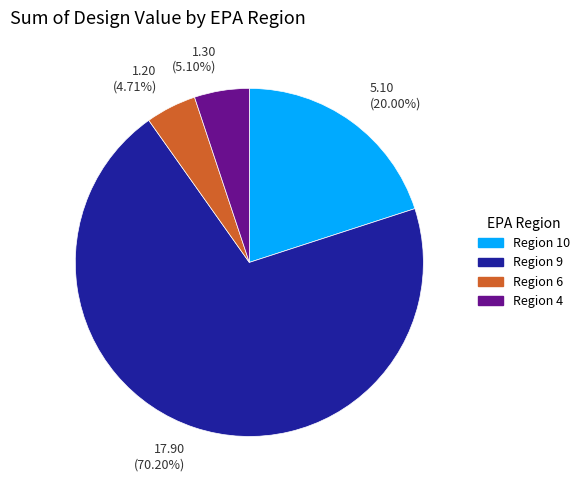

How many slices are in this pie chart?

4